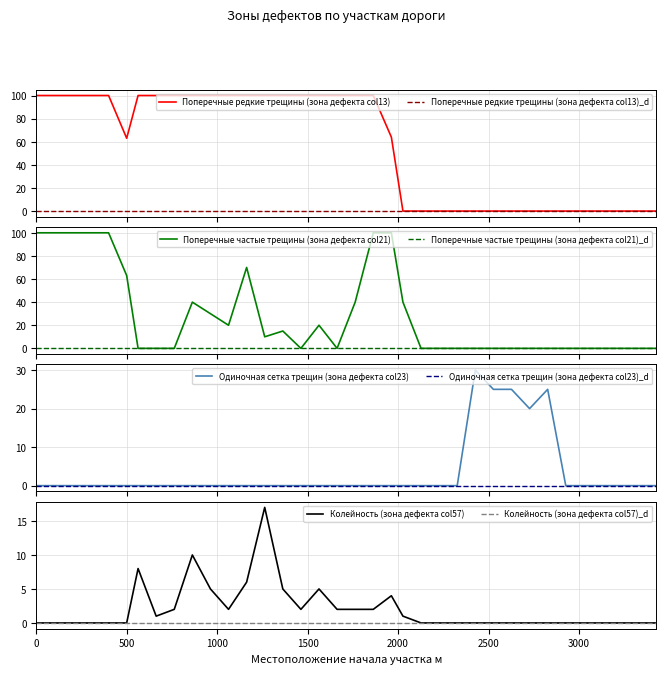

How many Поперечные редкие трещины (зона дефекта col13) values are between 0 and 100?

36